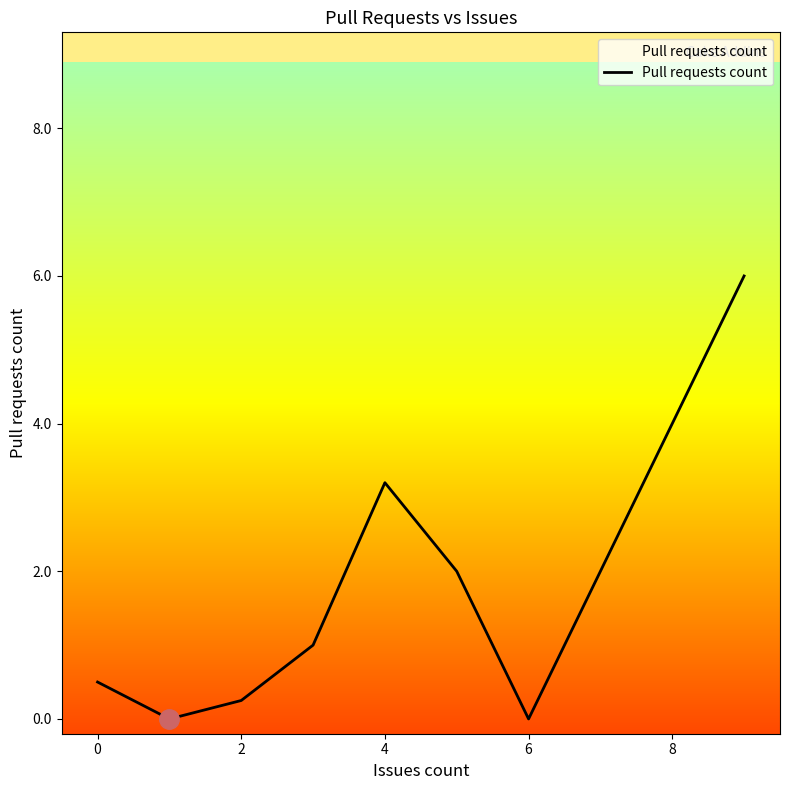

Count the number of categories in the chart.

8